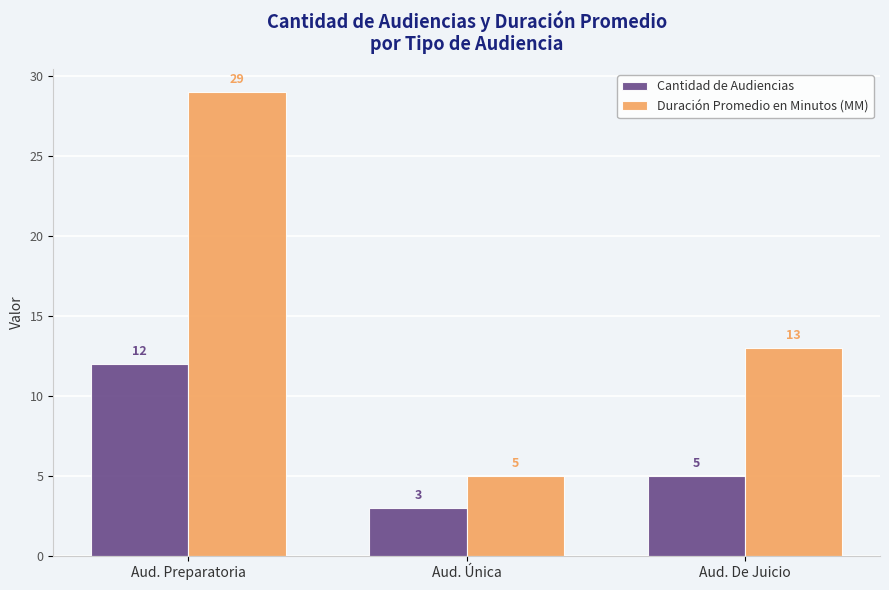

What are all the series names shown in the legend?

Cantidad de Audiencias, Duración Promedio en Minutos (MM)